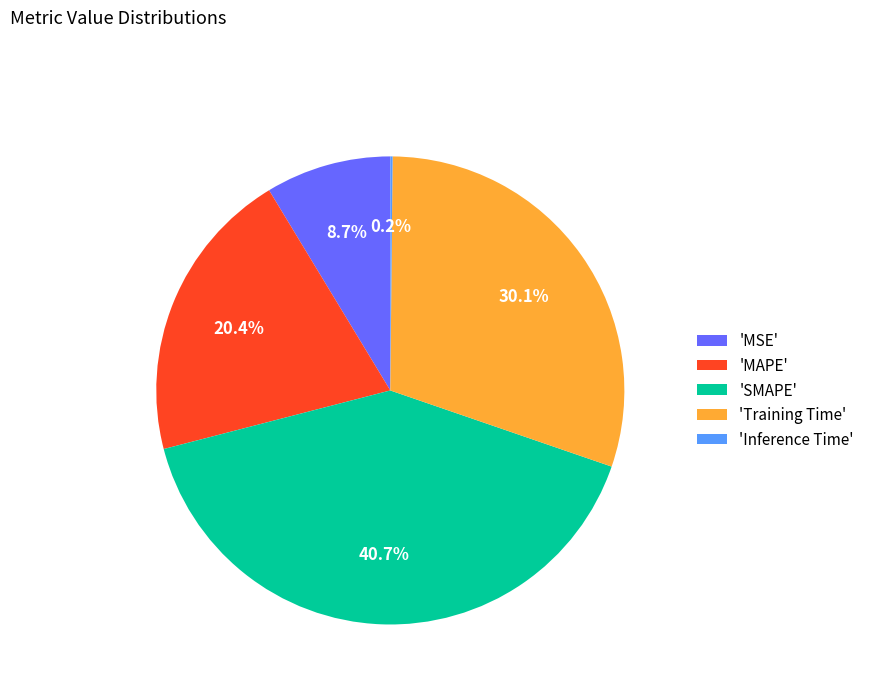

Is there any slice that represents more than half of the pie?

No